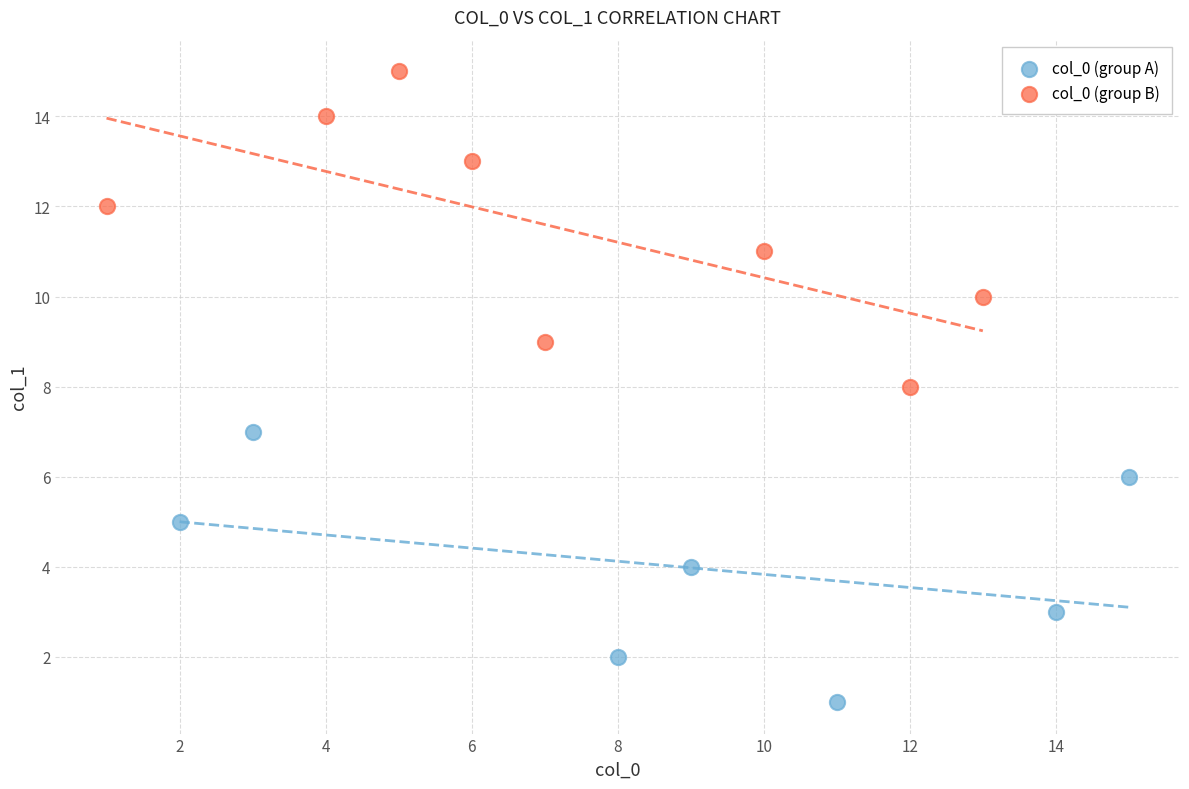

Which series reaches the maximum Y coordinate?

col_0 (group B)